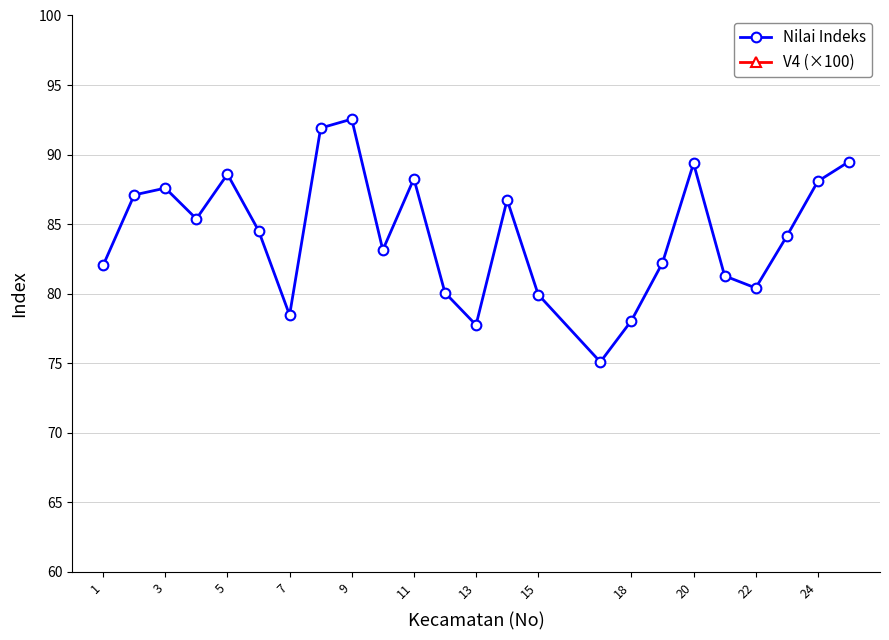

List the series in order of their peak value, lowest first.

V4 (×100), Nilai Indeks